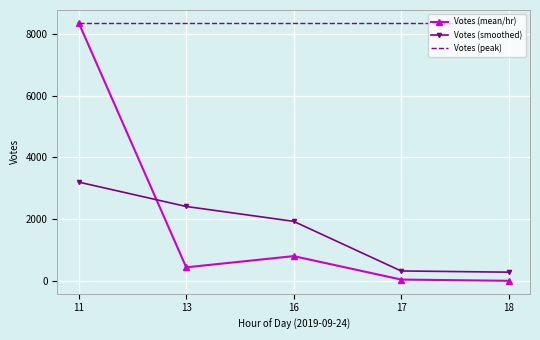

Where is the first local minimum for Votes (mean/hr)?

13